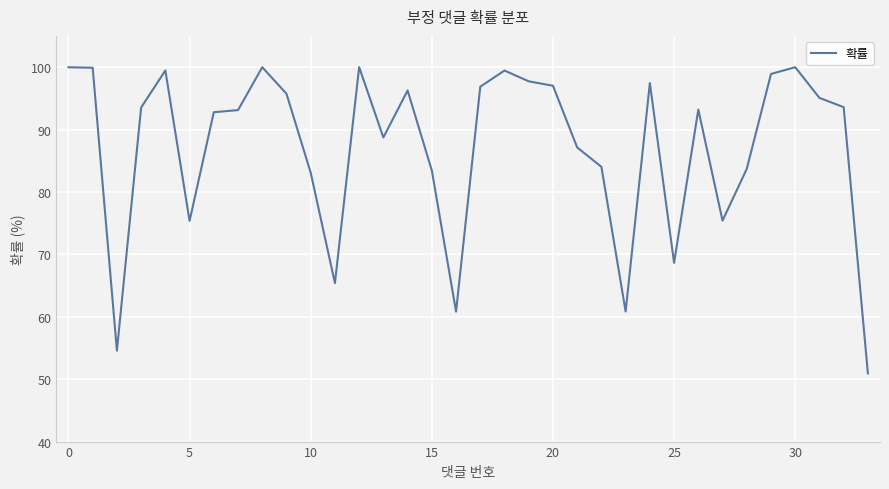

True or false: the data has more than 0 interior local peaks.

True